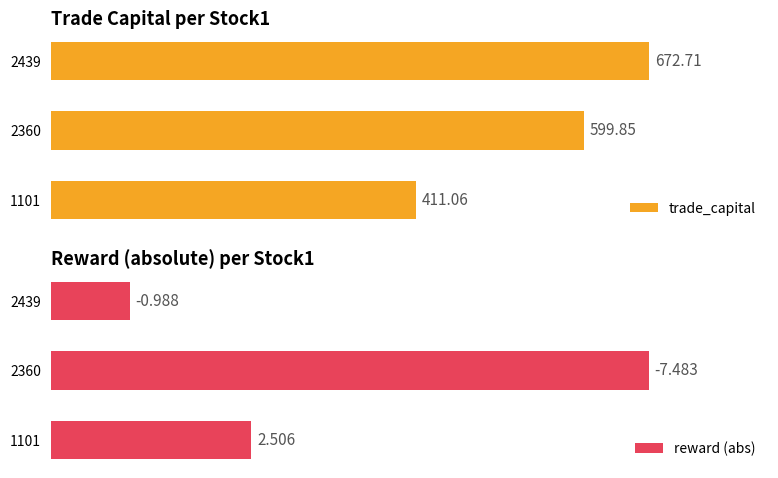

How many groups of bars are there?

3